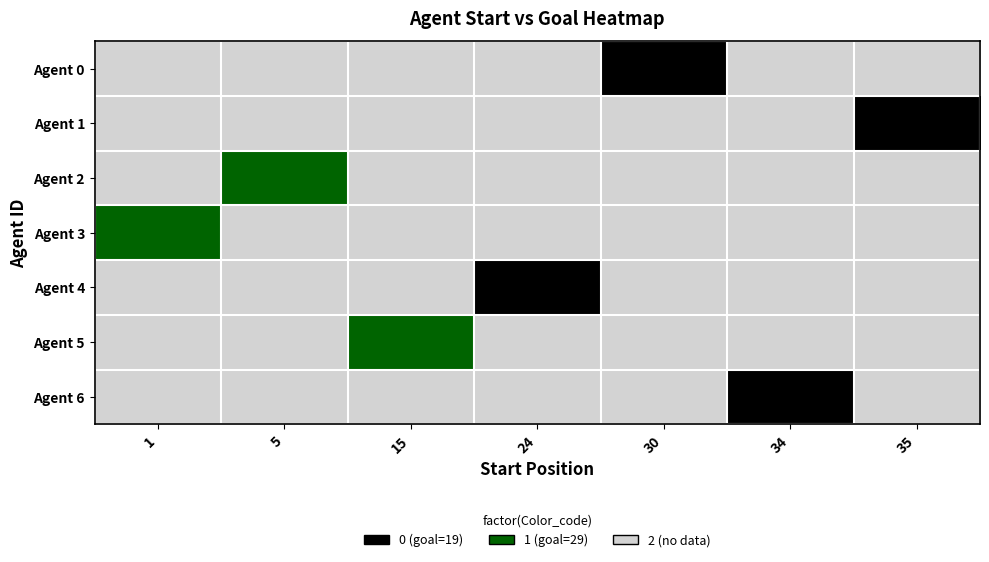

Reading right to left, extract all data points from this chart.

Agent 0: 35=2	34=2	30=0	24=2	15=2	5=2	1=2
Agent 1: 35=0	34=2	30=2	24=2	15=2	5=2	1=2
Agent 2: 35=2	34=2	30=2	24=2	15=2	5=1	1=2
Agent 3: 35=2	34=2	30=2	24=2	15=2	5=2	1=1
Agent 4: 35=2	34=2	30=2	24=0	15=2	5=2	1=2
Agent 5: 35=2	34=2	30=2	24=2	15=1	5=2	1=2
Agent 6: 35=2	34=0	30=2	24=2	15=2	5=2	1=2